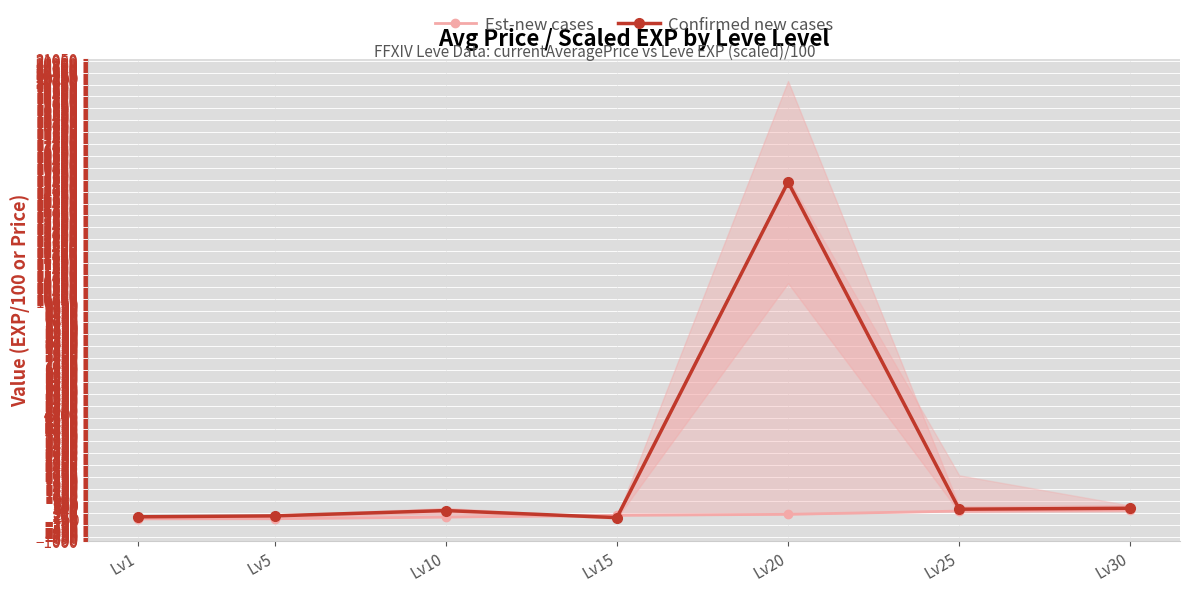

True or false: Confirmed new cases has a value of 204.3 at Lv30.

False